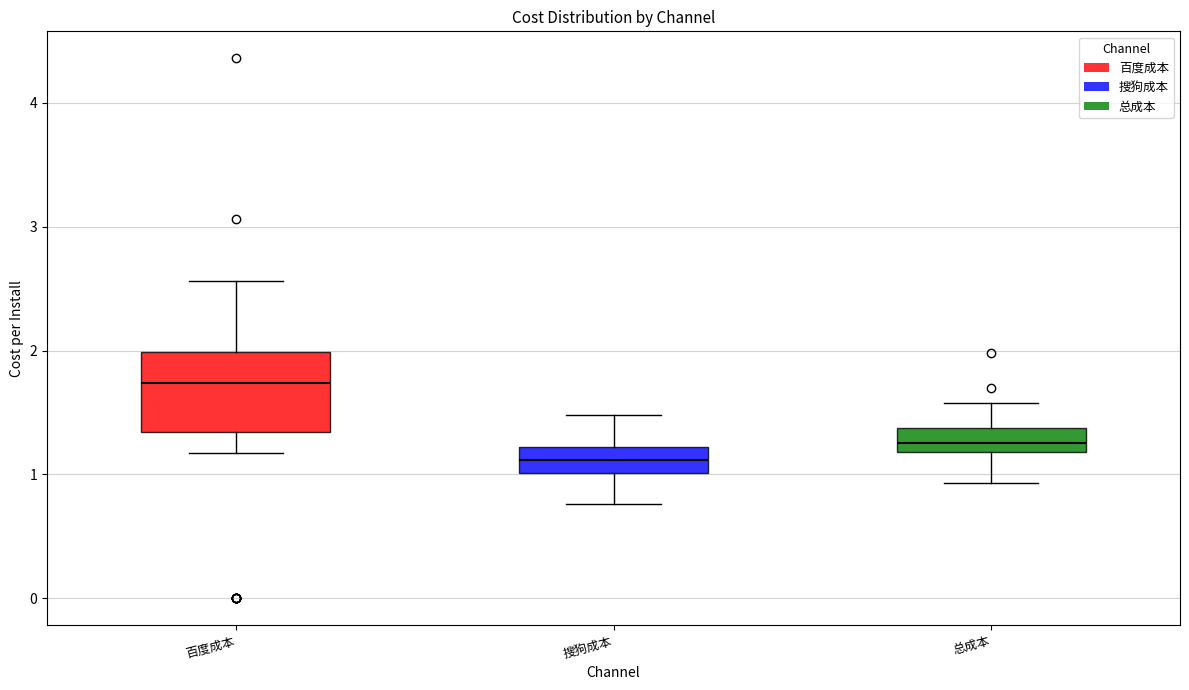

Reading left to right, read every box against the y-axis: the position of its median line, the range the box covers, and the ends of its whiskers. The values are not printed on the chart, so give them approximately, as read against the axis.

百度成本: median 1.7, box 1.3 to 2.0, whiskers 1.2 to 2.6
搜狗成本: median 1.1, box 1.0 to 1.2, whiskers 0.8 to 1.5
总成本: median 1.3, box 1.2 to 1.4, whiskers 0.9 to 1.6